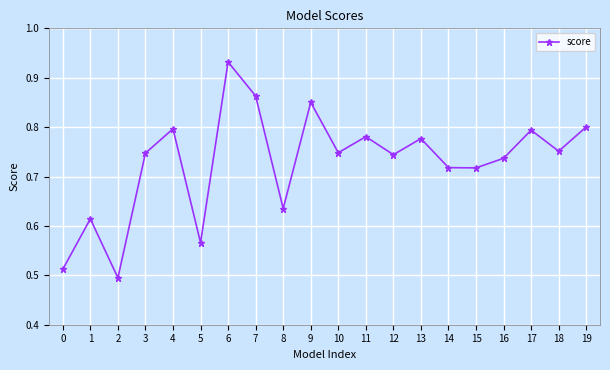

What is the difference between the maximum and minimum values?

0.4